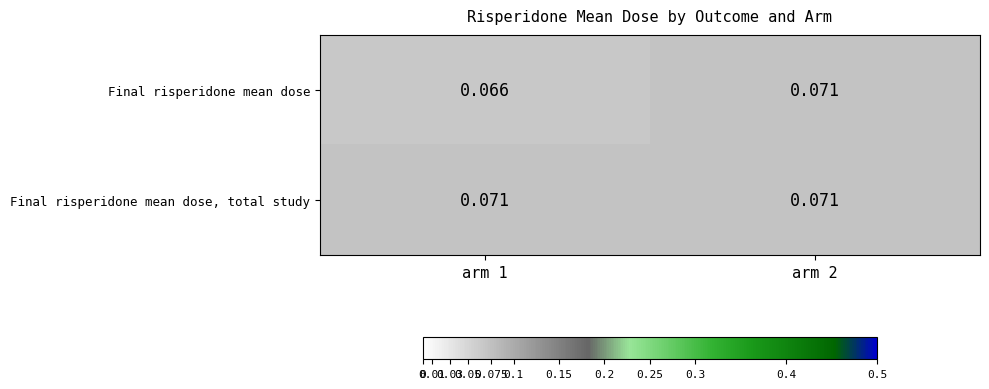

Rank the series by their average value, from lowest to highest.

Final risperidone mean dose, Final risperidone mean dose, total study